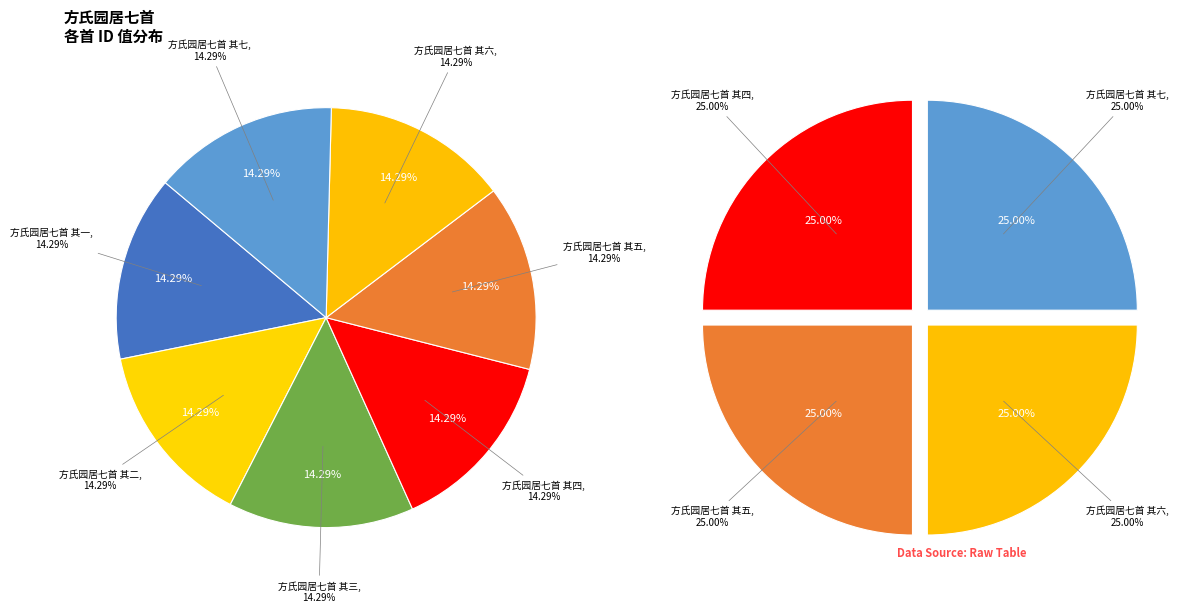

What is the total percentage of 方氏园居七首 其三 and 方氏园居七首 其五?

28.6%